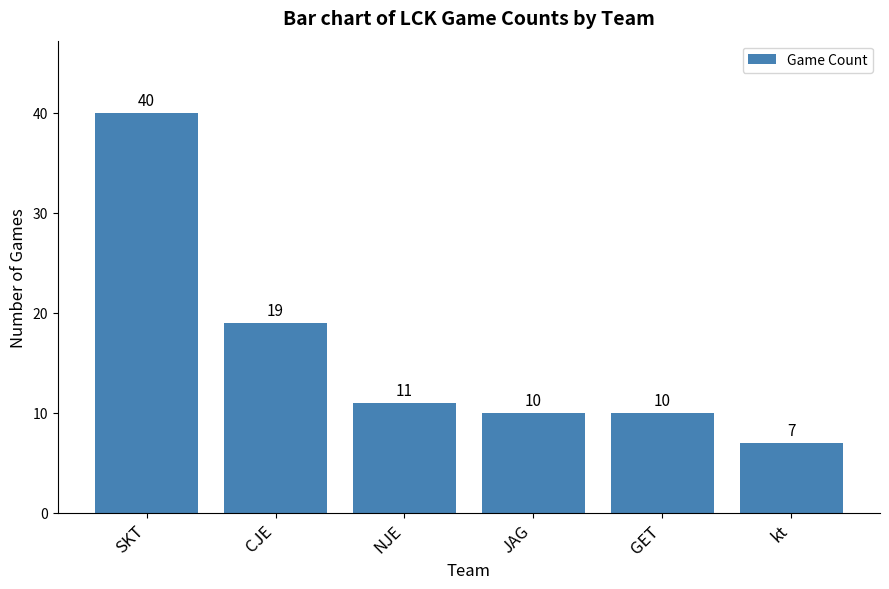

What is the greatest value displayed?

40